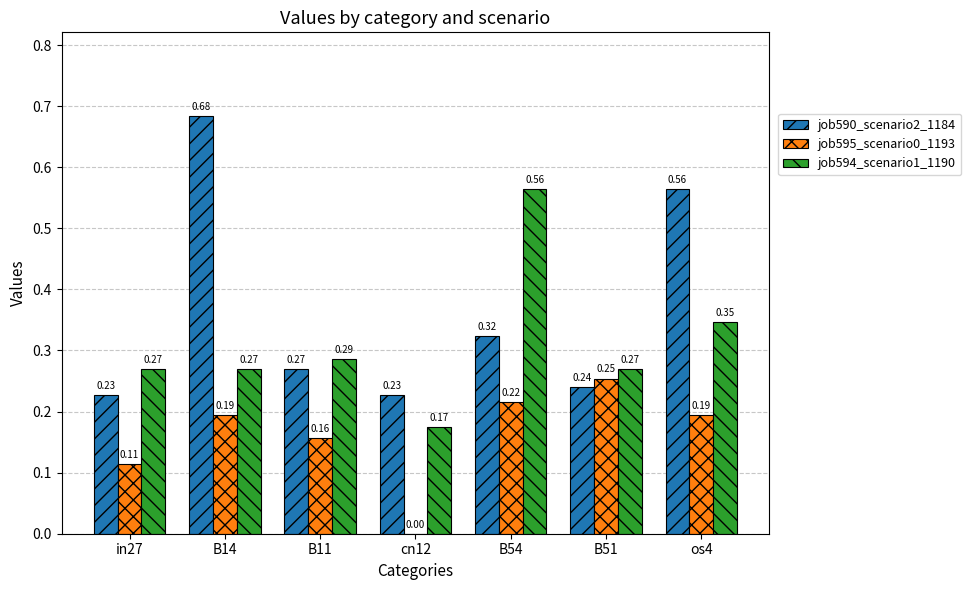

Where is job594_scenario1_1190 nearest to the value 0?

cn12